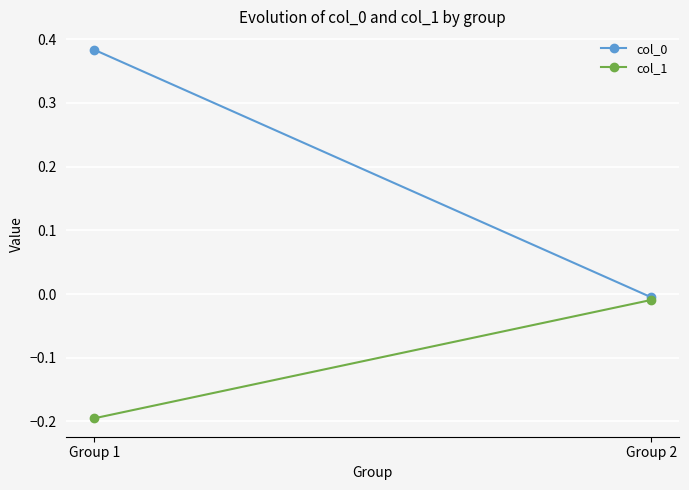

What is the greatest value displayed?

0.4